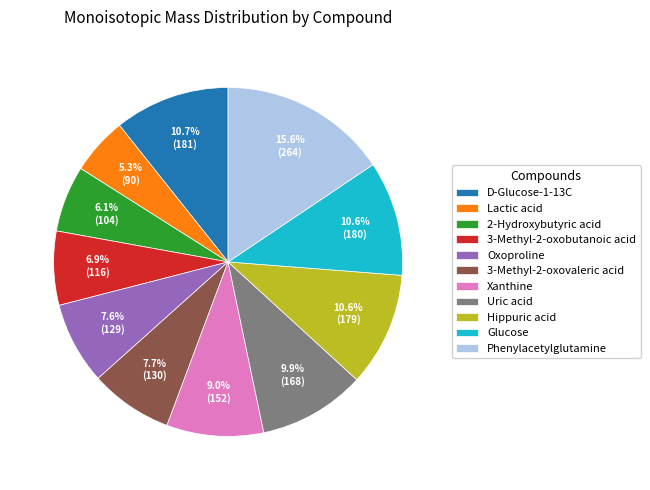

To the nearest percent, what is the average slice percentage?

9%